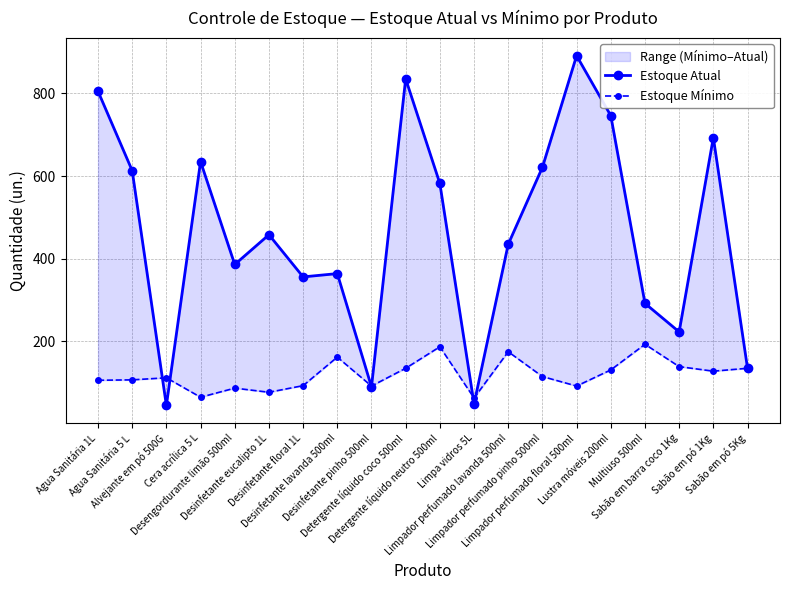

At how many categories does at least one series exceed 192?

16